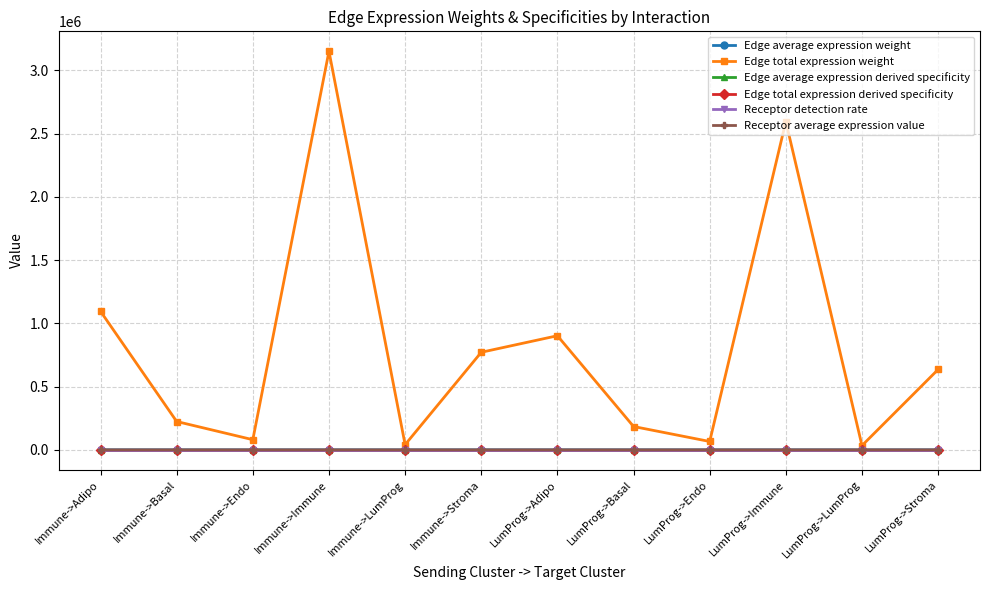

Which category has the highest value across all series?

Immune->Immune